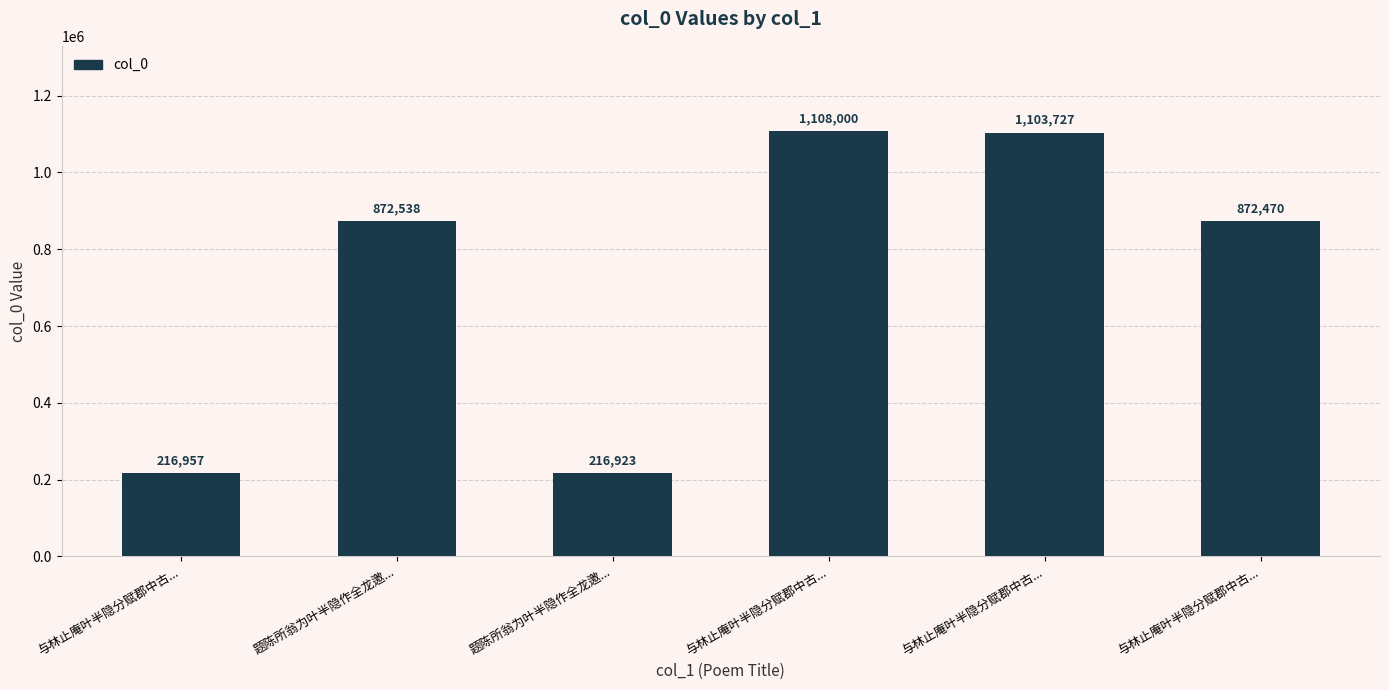

How many bars are there in total?

6